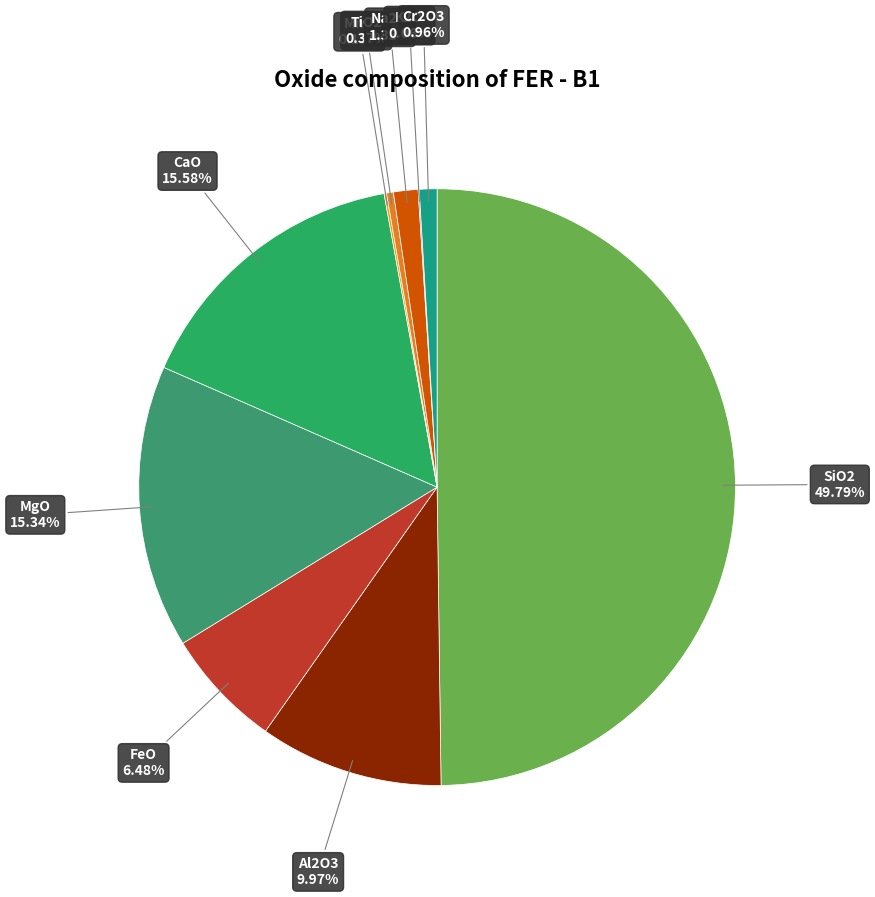

How many slices are in this pie chart?

10